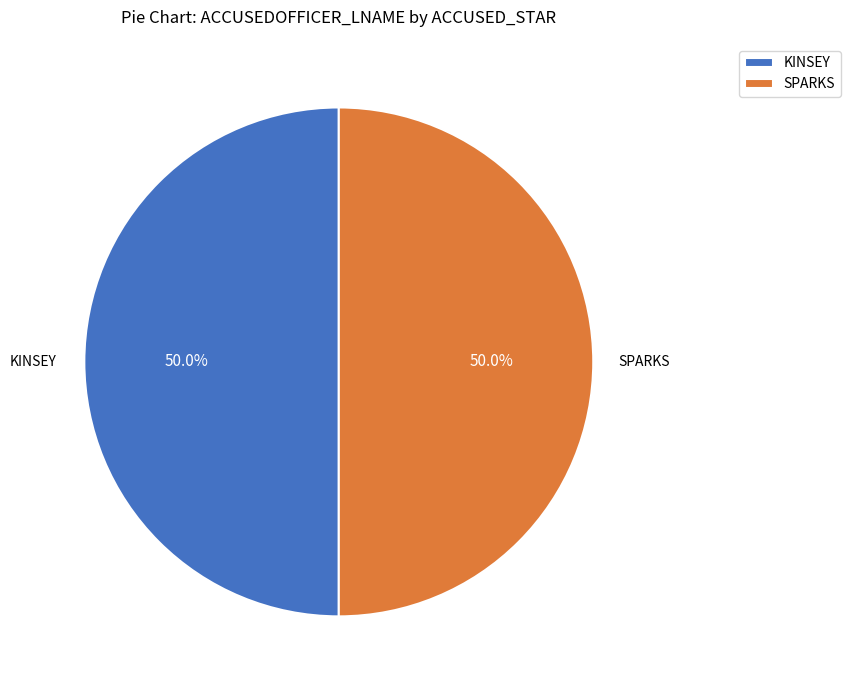

What percentage is the SPARKS slice, to the nearest percent?

50%